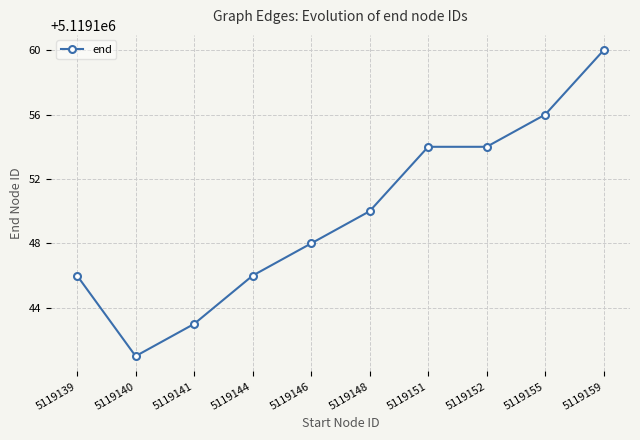

Where is the first local minimum?

5119140